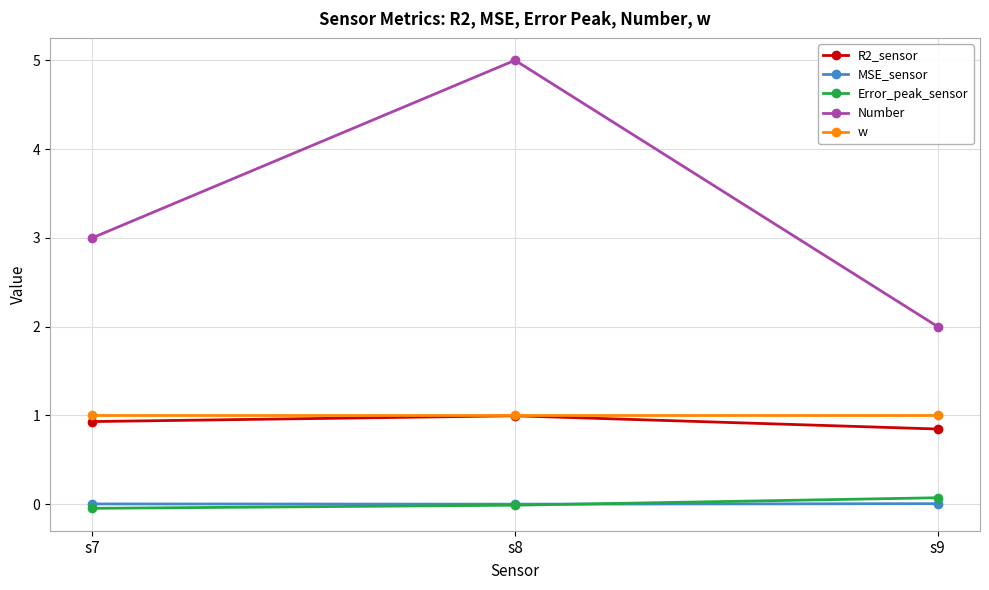

At which category is the sum across all series the highest?

s8